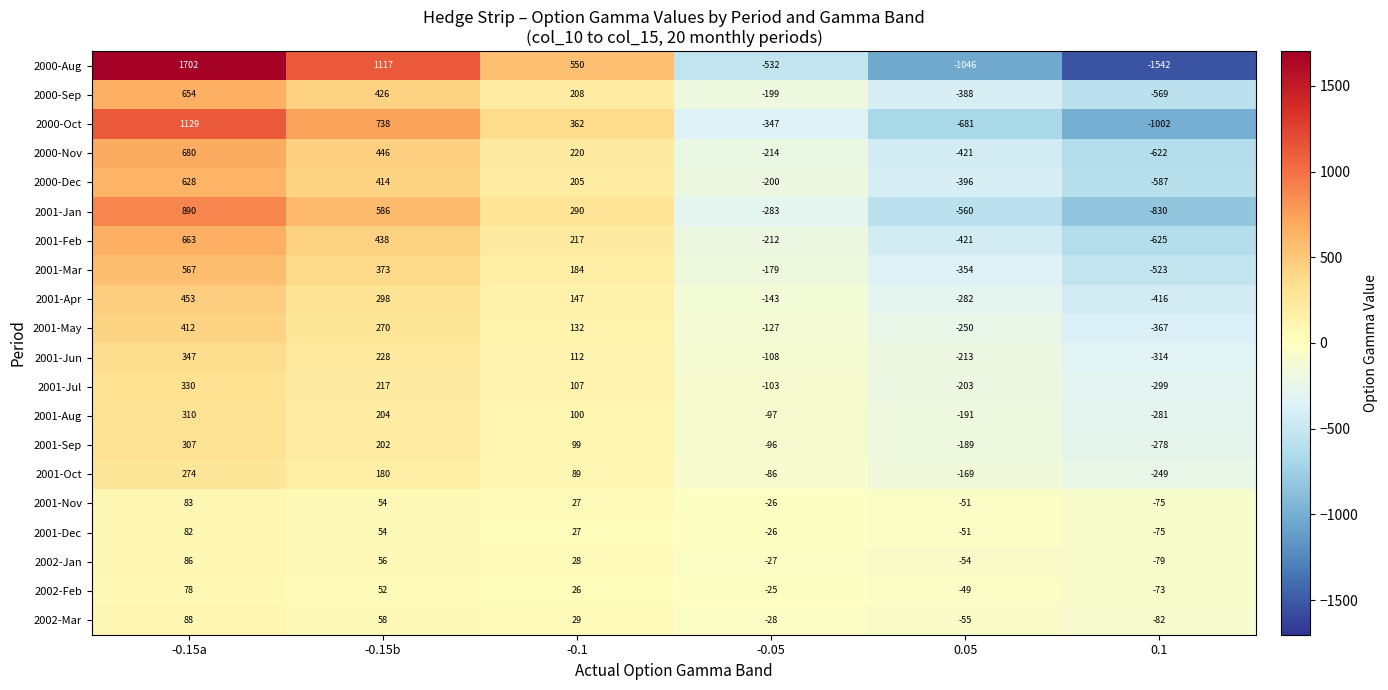

What is the total value across all series at -0.1?

3159